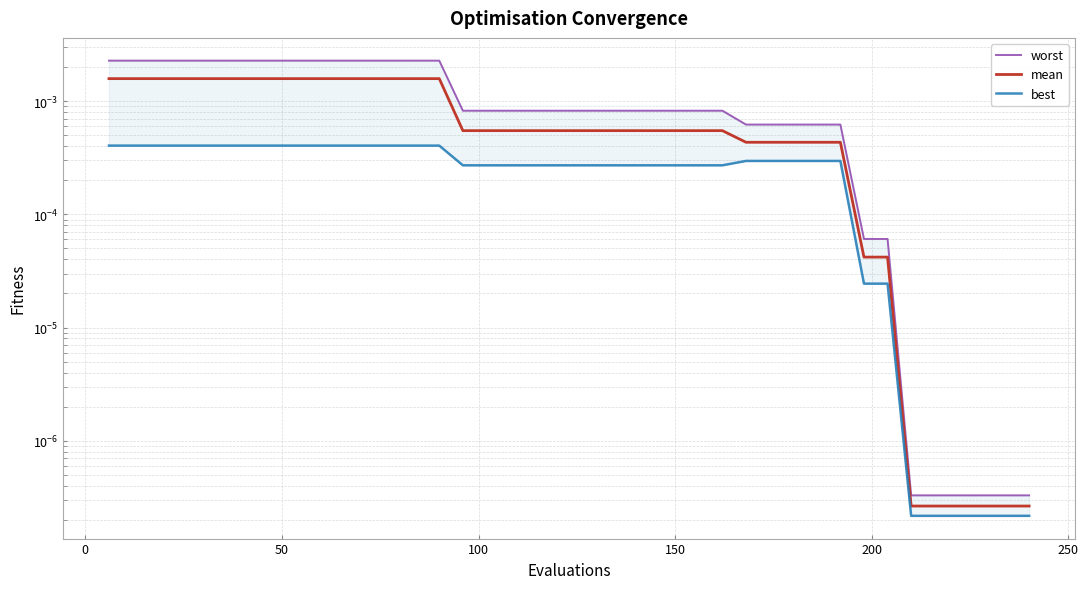

What are all the series names shown in the legend?

worst, mean, best